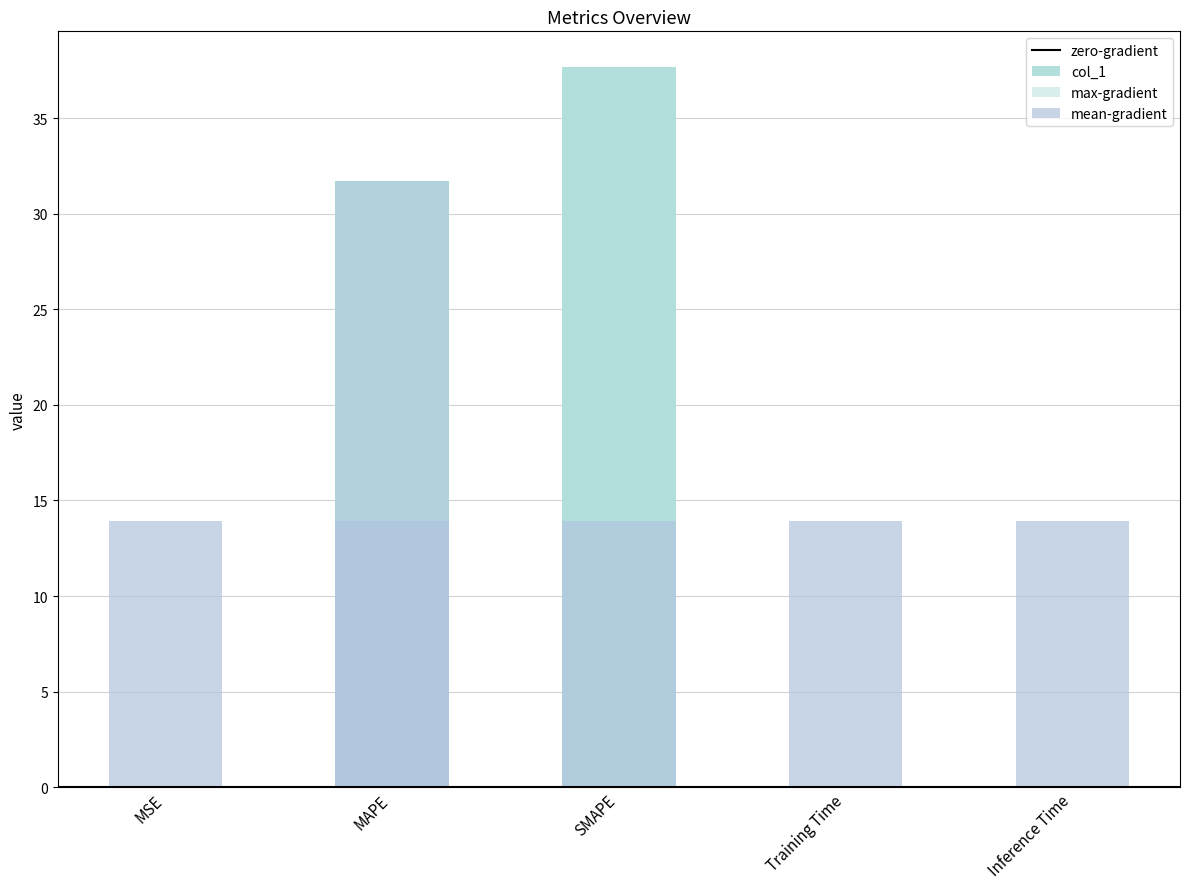

Rank the categories by value from lowest to highest.

MSE, Training Time, Inference Time, MAPE, SMAPE